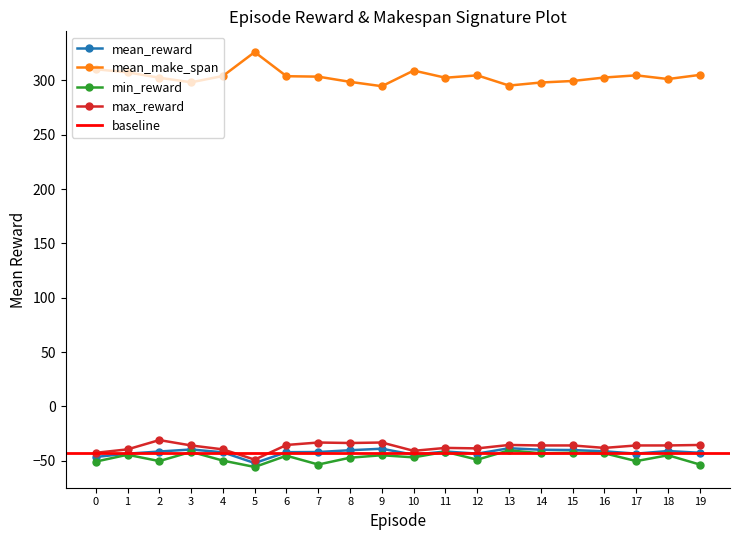

Is the value of min_reward at 17 greater than the value of mean_make_span at 2?

No